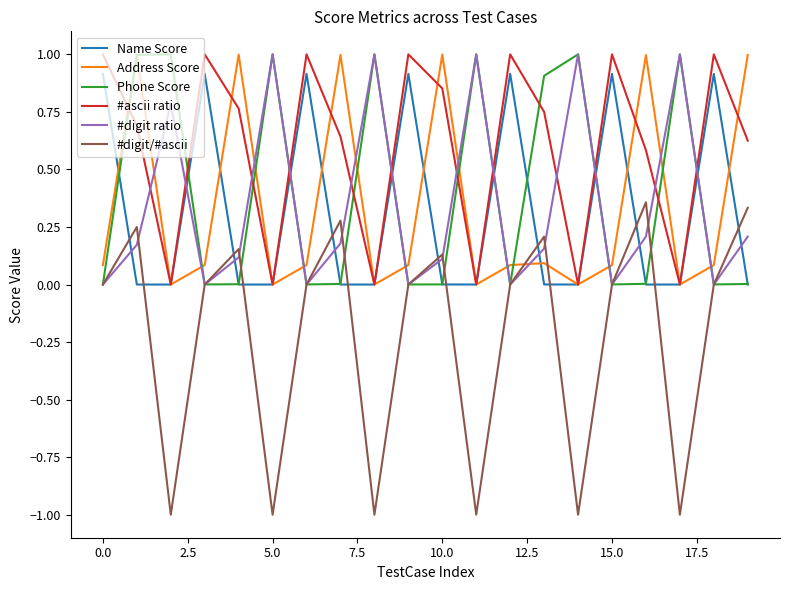

Which series has the widest spread of values?

#digit/#ascii